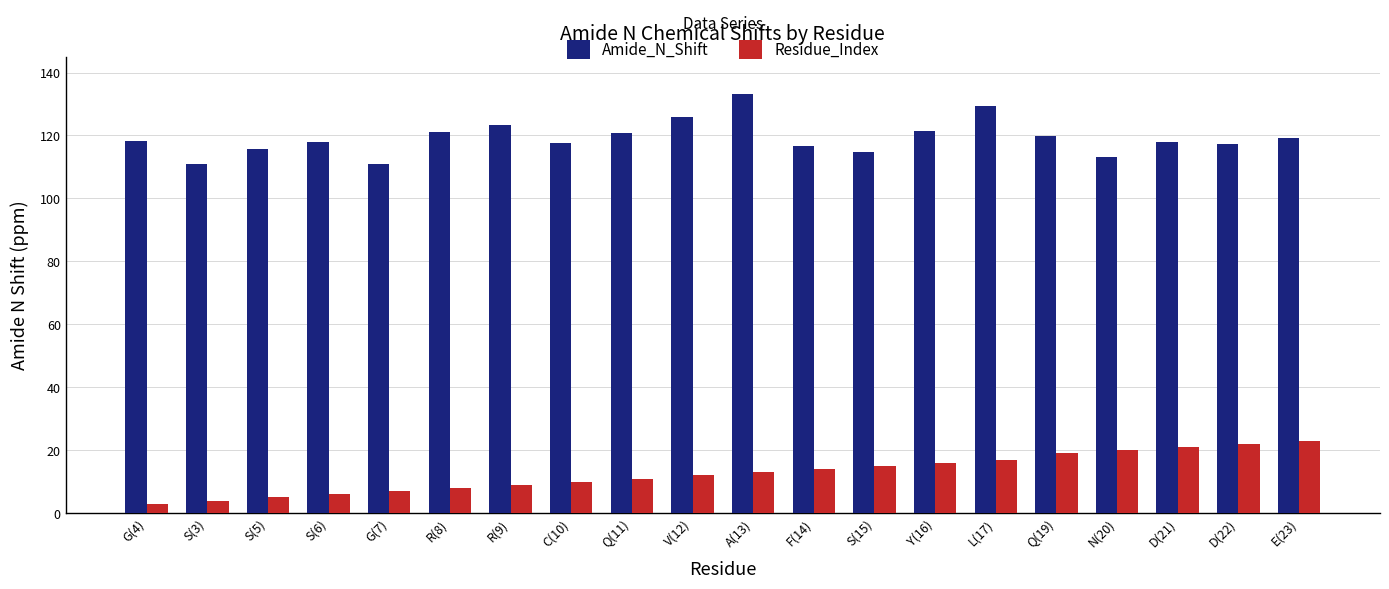

What position from the left is R(9)?

7